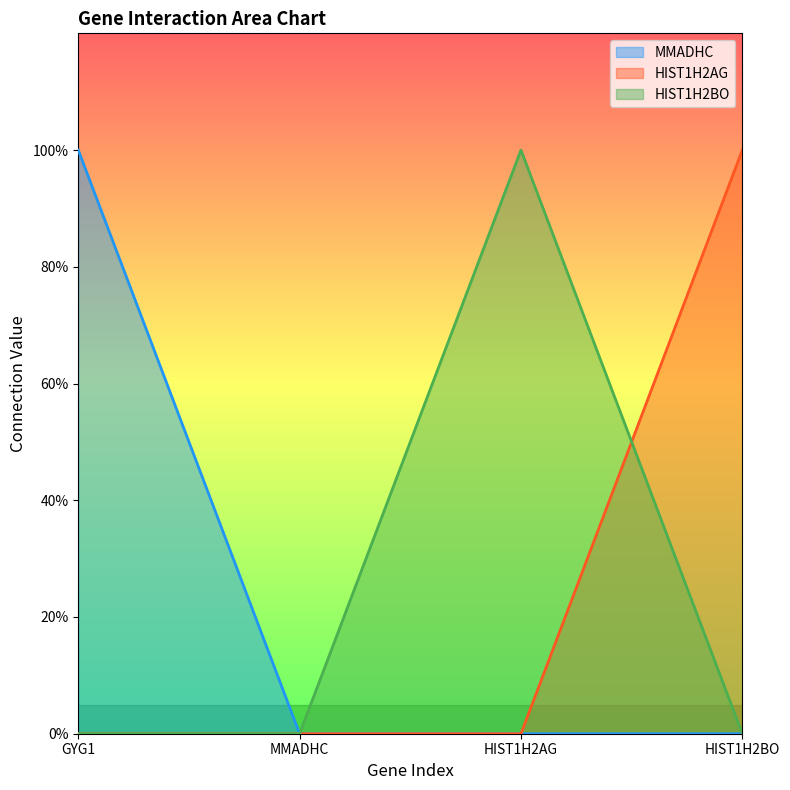

Between MMADHC and GYG1, which is larger?

GYG1